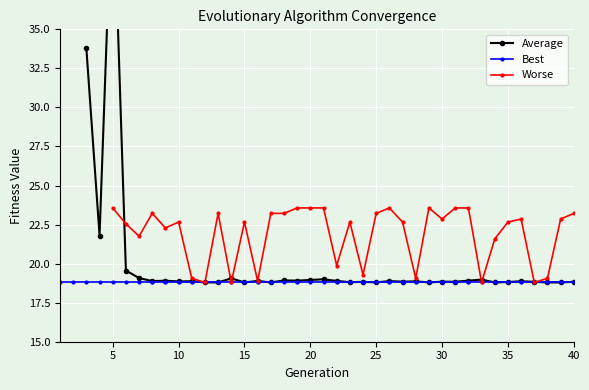

What is the highest value of the Best series?

18.8